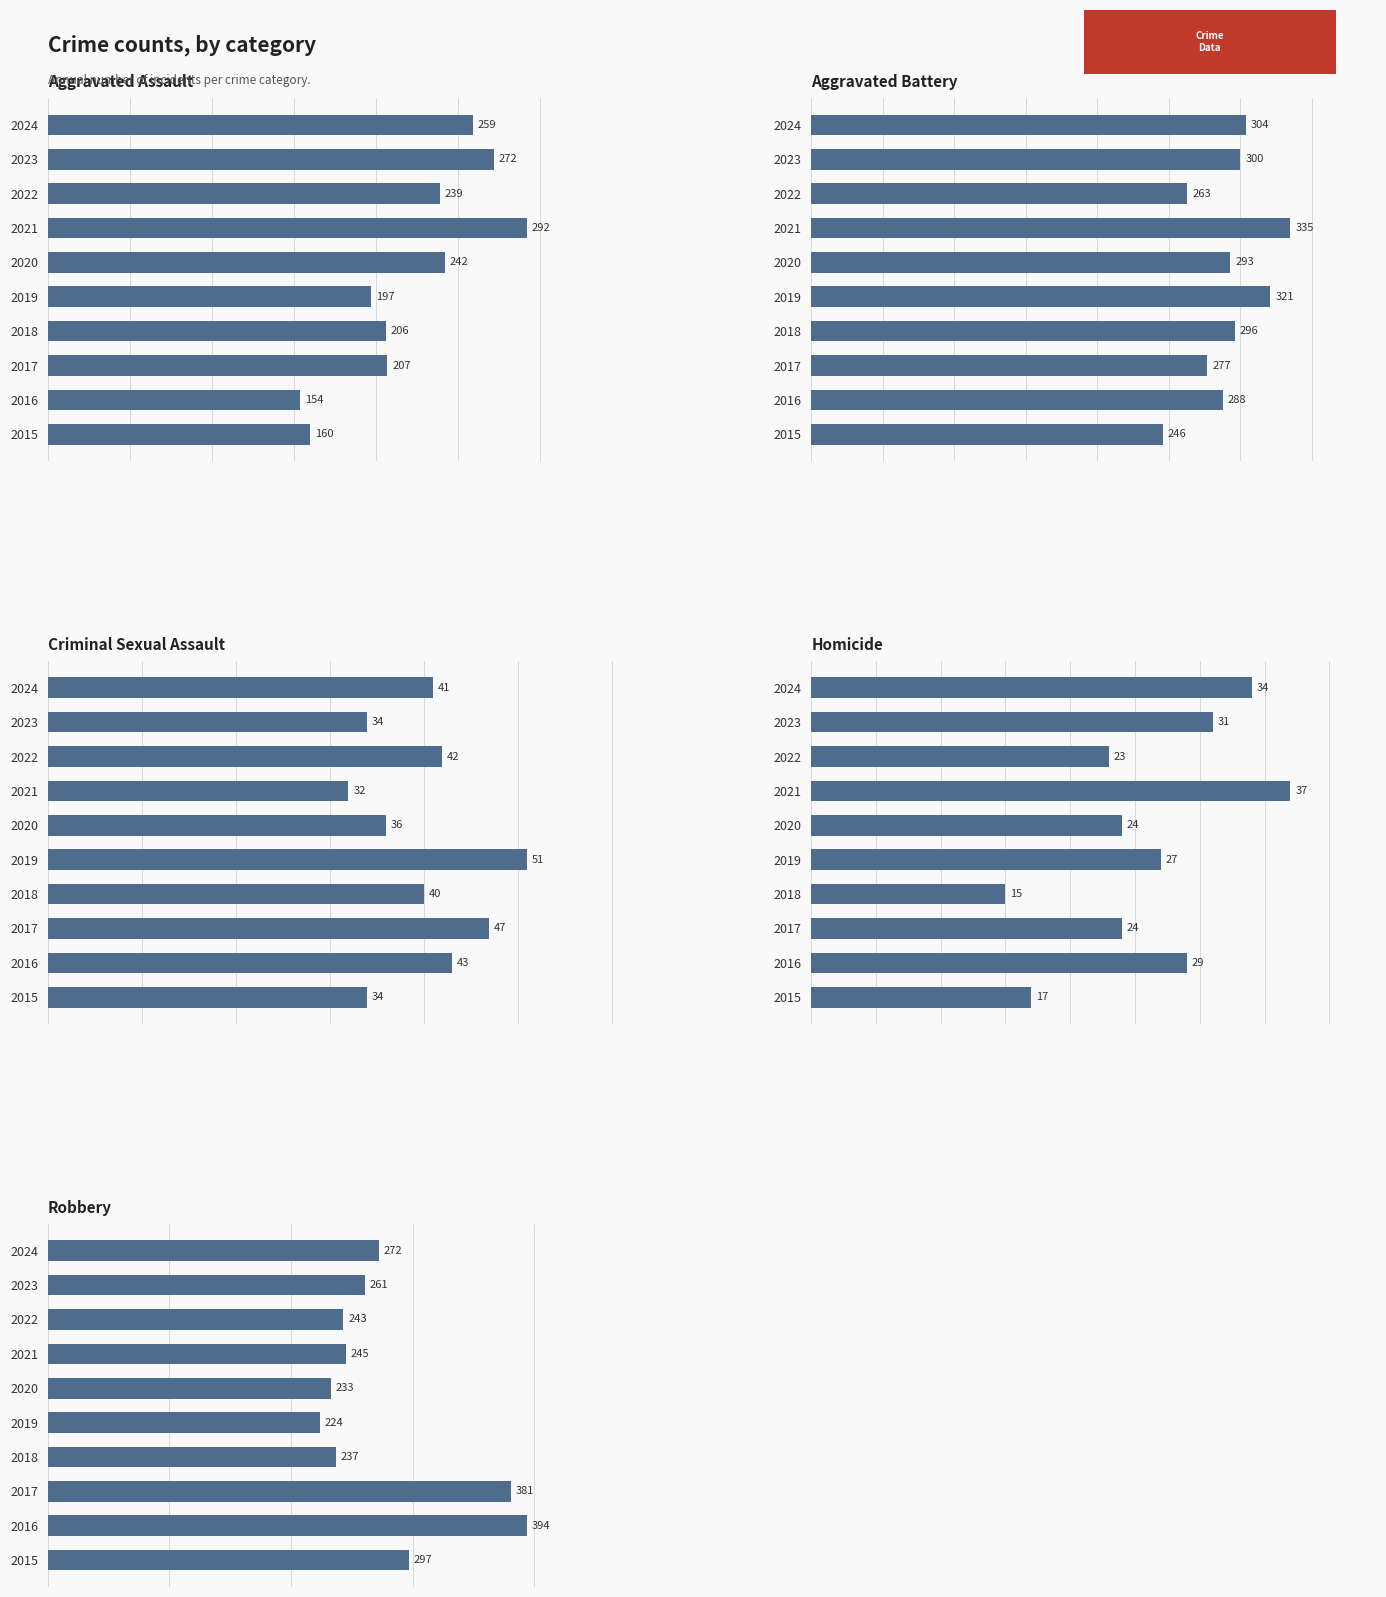

How many values in the Aggravated Battery series exceed 296?

4